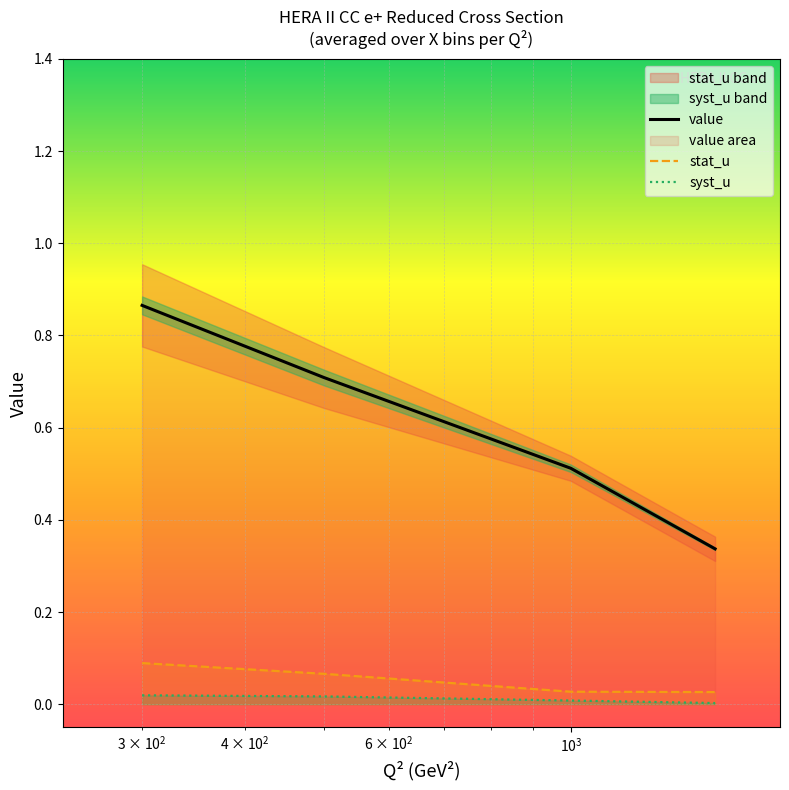

How many lines are shown in the chart?

3